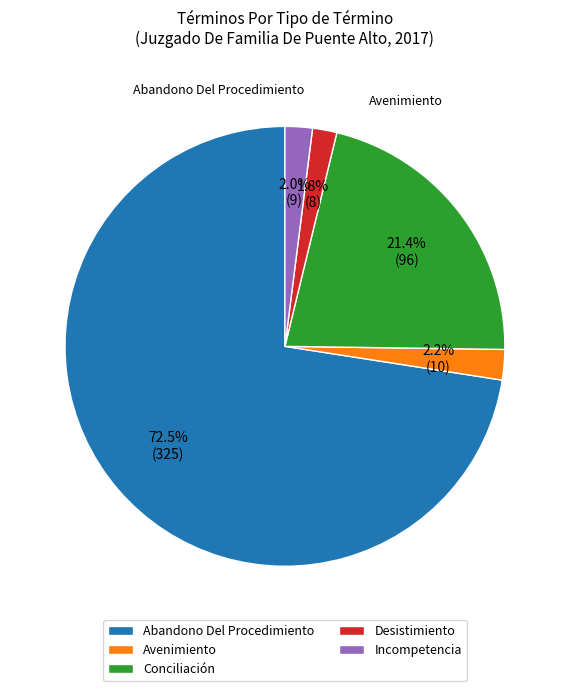

How much of the chart is everything except Conciliación?

78.6%